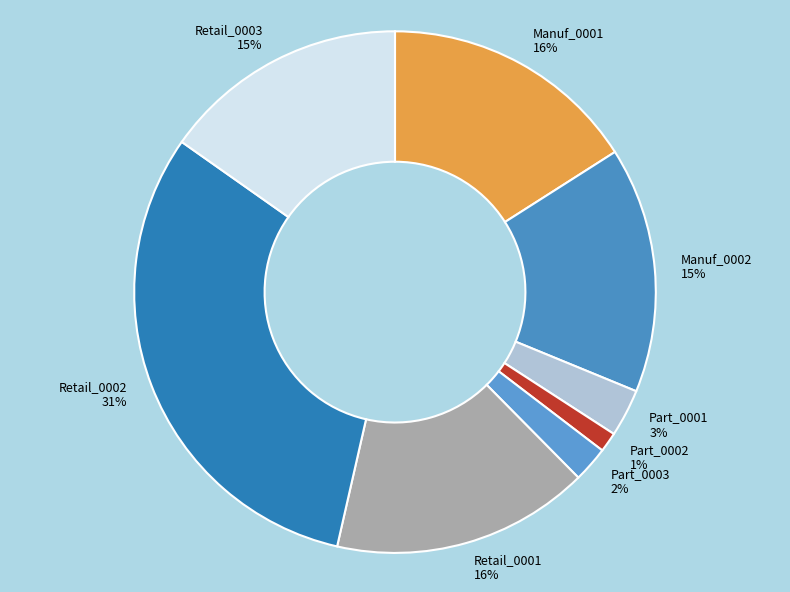

Do Part_0002 and Part_0003 together represent more than half of the pie?

No